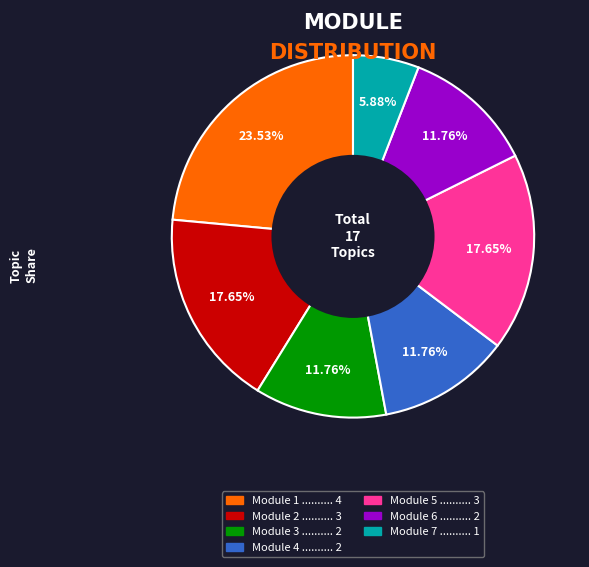

Is there any slice that represents more than half of the pie?

No